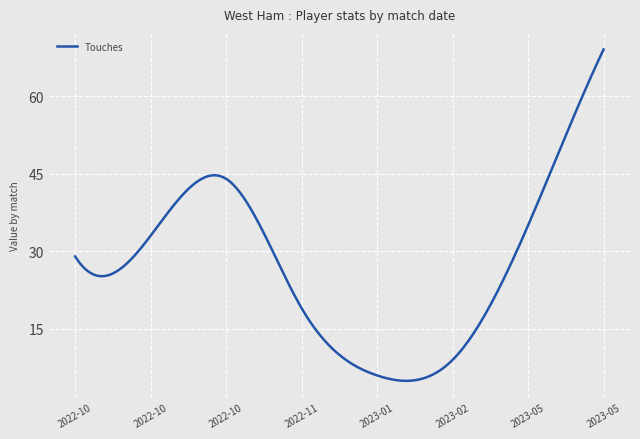

What is the minimum value shown in the chart?

5.0